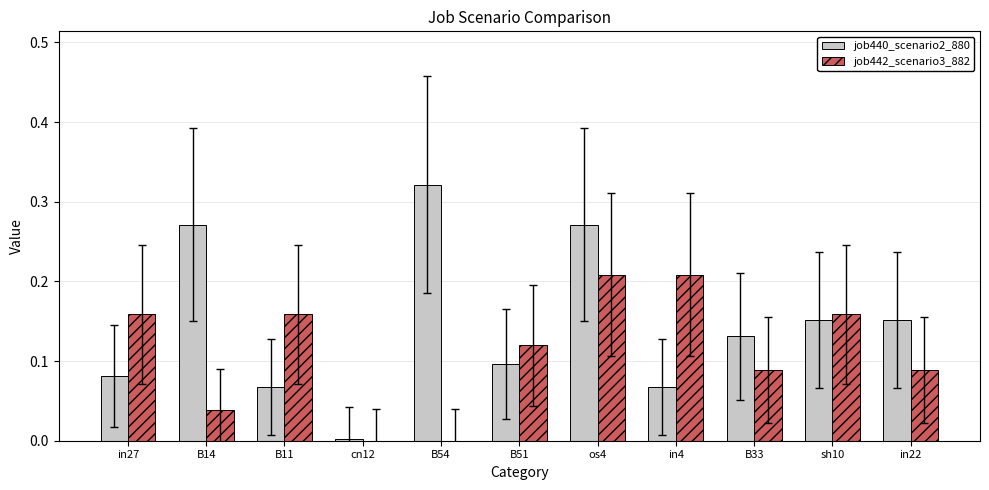

The job442_scenario3_882 series shows 0.1 at os4. True or false?

False